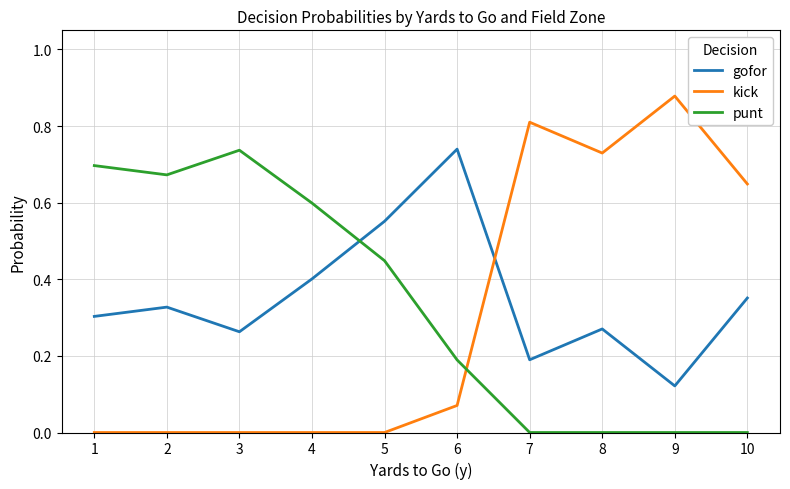

Does the chart have visible grid lines?

Yes